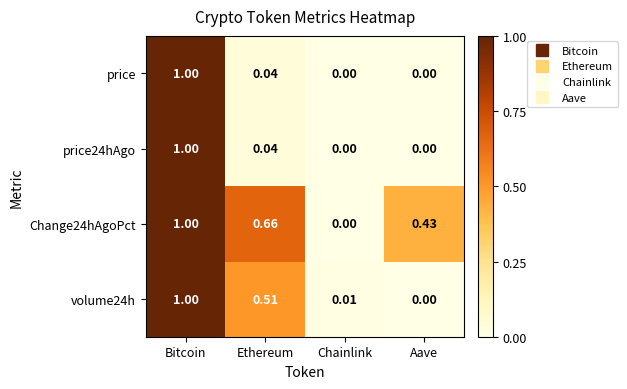

Which category has the highest value in the price24hAgo series?

Bitcoin